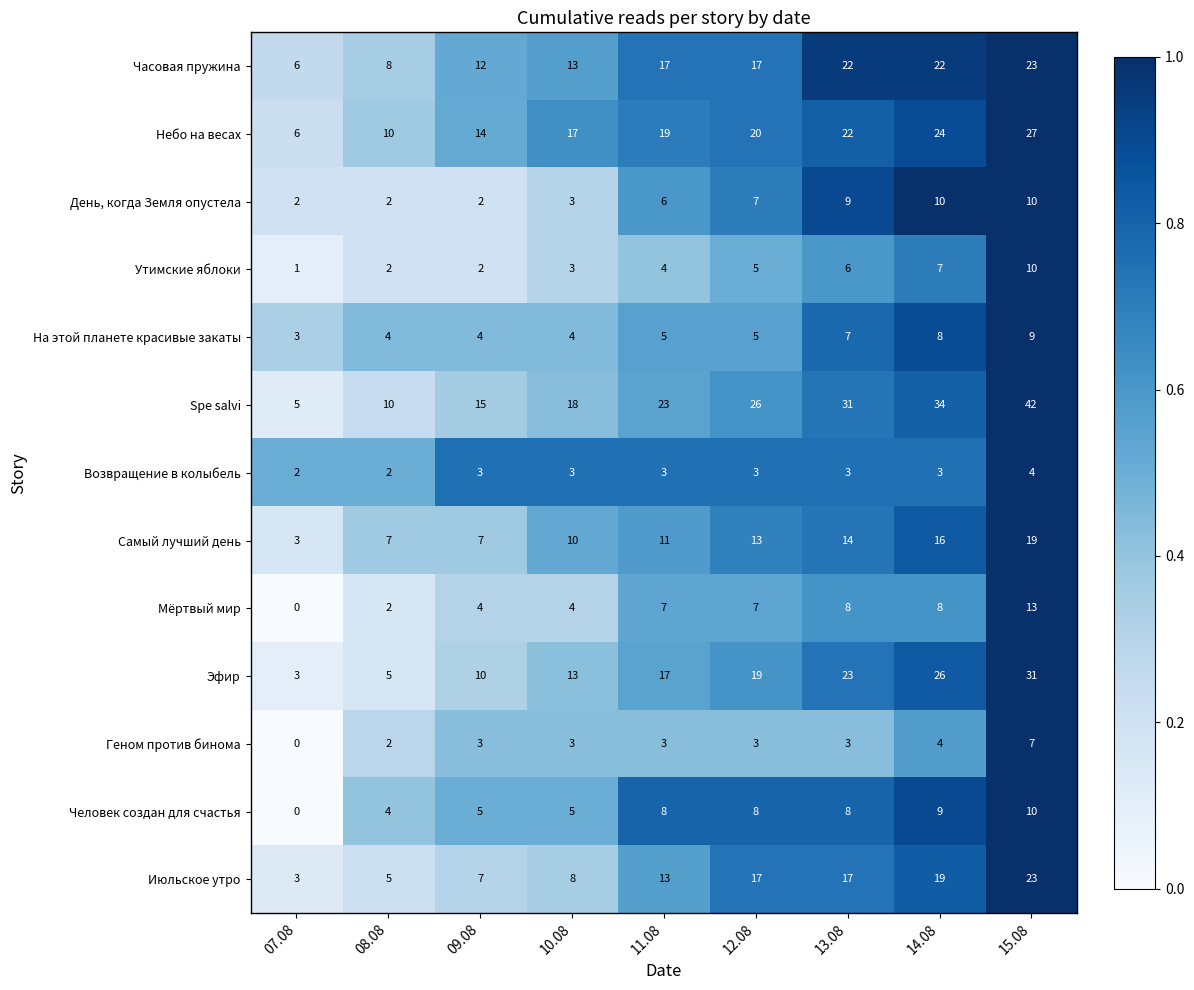

What is the maximum value shown in the chart?

42